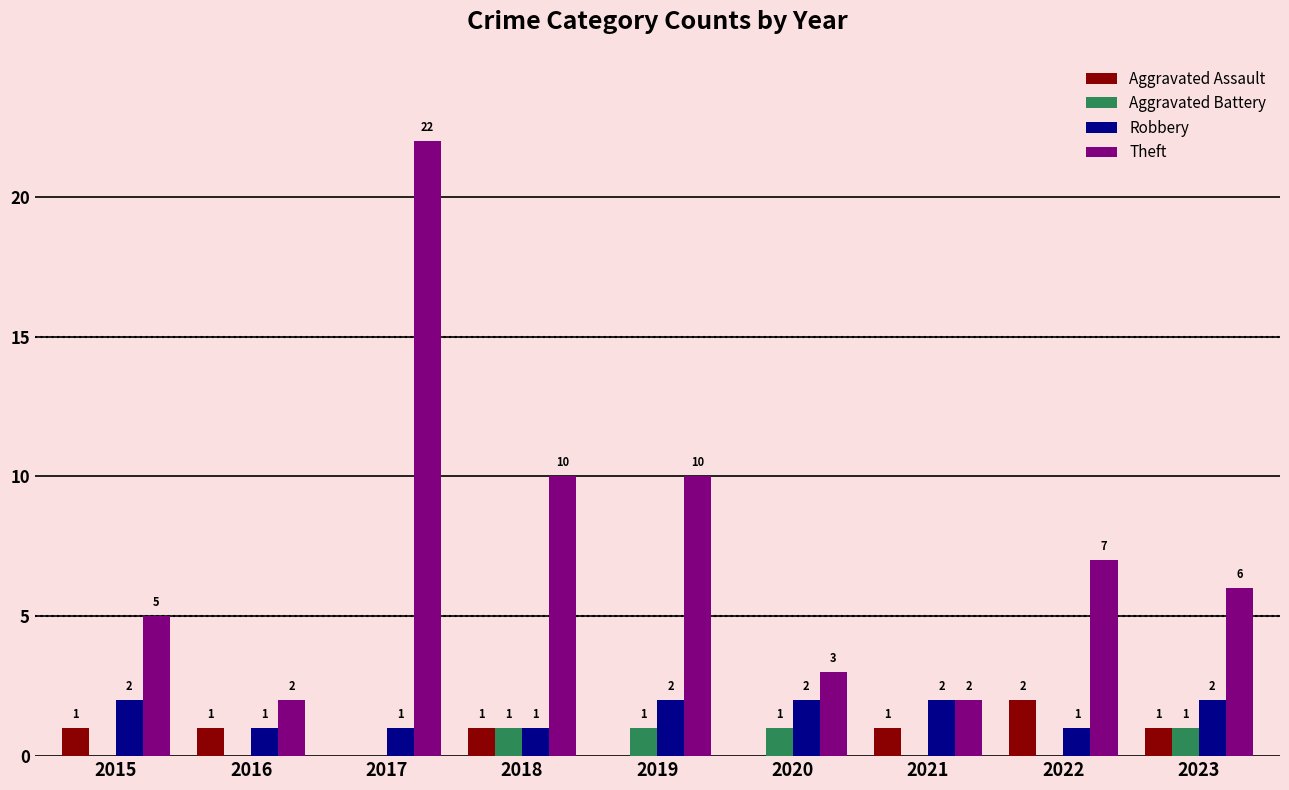

Reading left to right, list all the values displayed in this chart.

Aggravated Assault: 1	1	0	1	0	0	1	2	1
Aggravated Battery: 0	0	0	1	1	1	0	0	1
Robbery: 2	1	1	1	2	2	2	1	2
Theft: 5	2	22	10	10	3	2	7	6